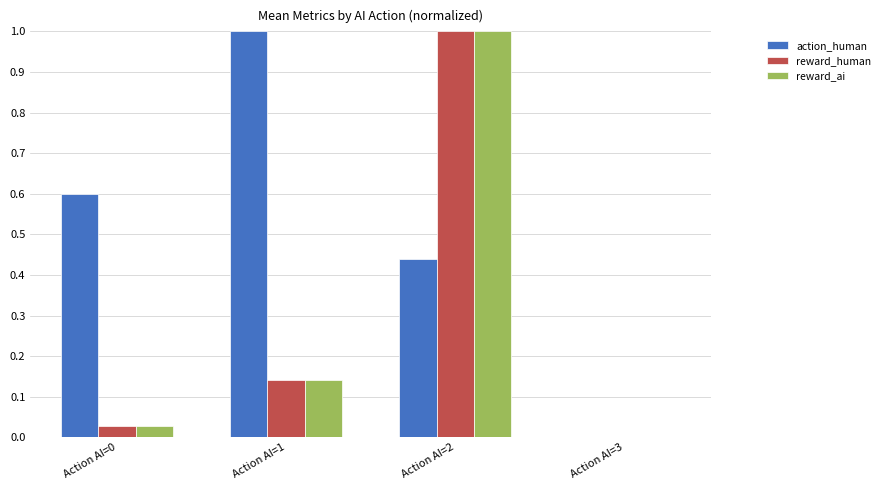

True or false: action_human has a value of 1.7 at Action AI=1.

False